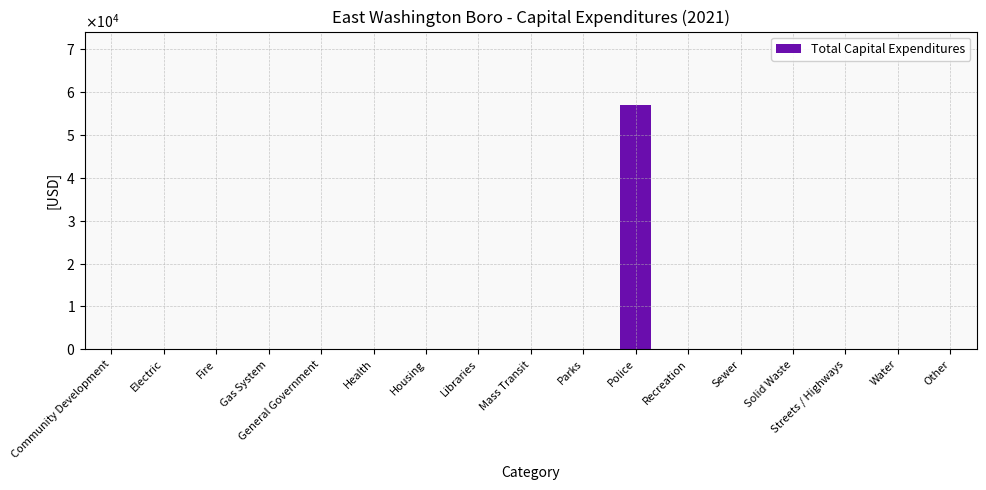

Rank the categories by value from highest to lowest.

Police, Community Development, Electric, Fire, Gas System, General Government, Health, Housing, Libraries, Mass Transit, Parks, Recreation, Sewer, Solid Waste, Streets / Highways, Water, Other